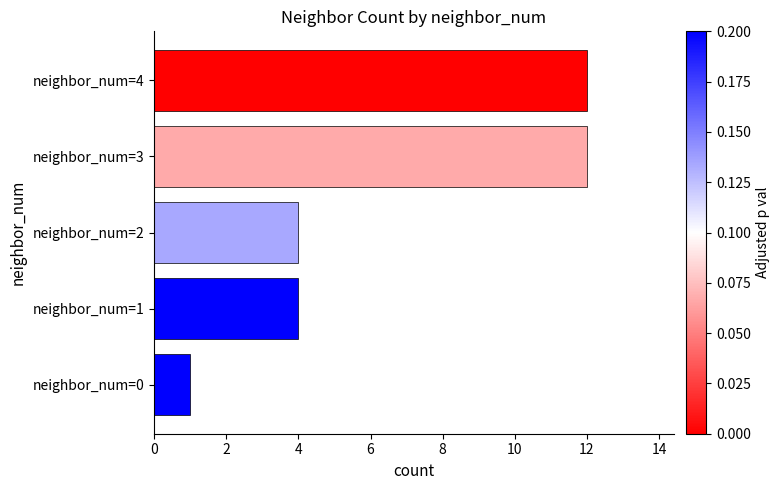

Is it true that the value at neighbor_num=2 is 7?

False